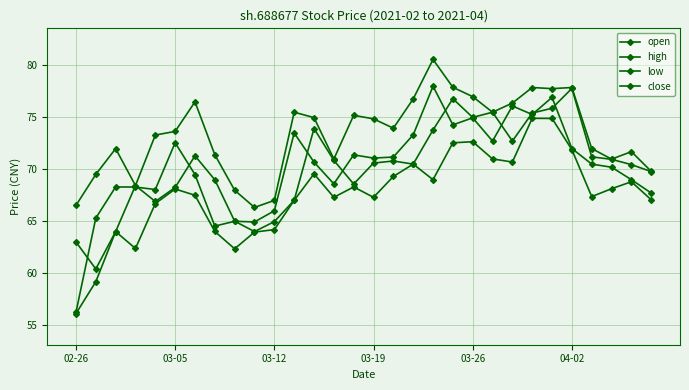

What is the minimum value shown in the chart?

56.1